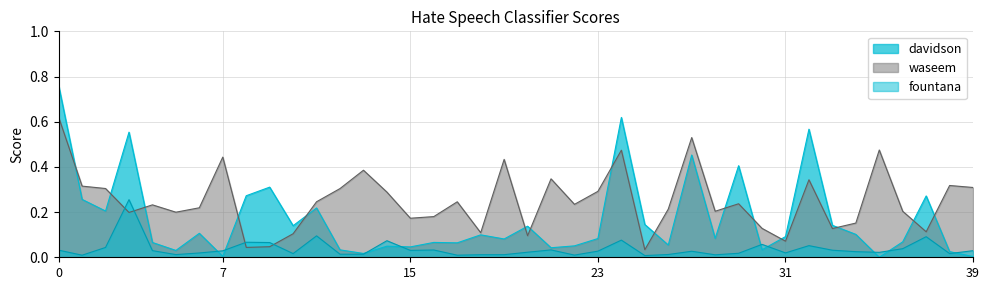

How many lines are shown in the chart?

3